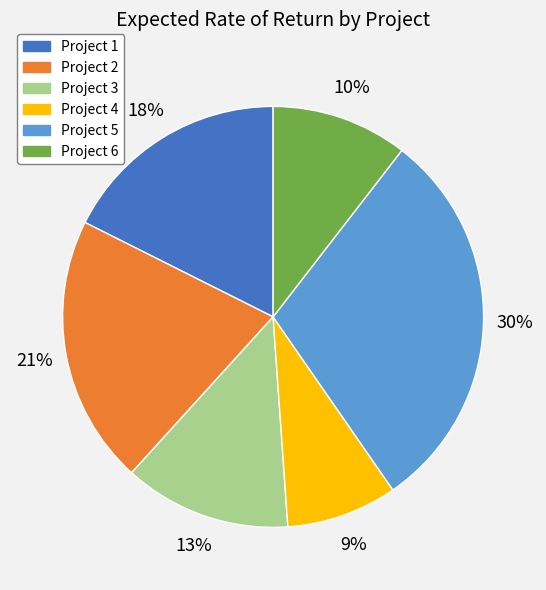

Does Project 1 account for over 50% of the chart?

No